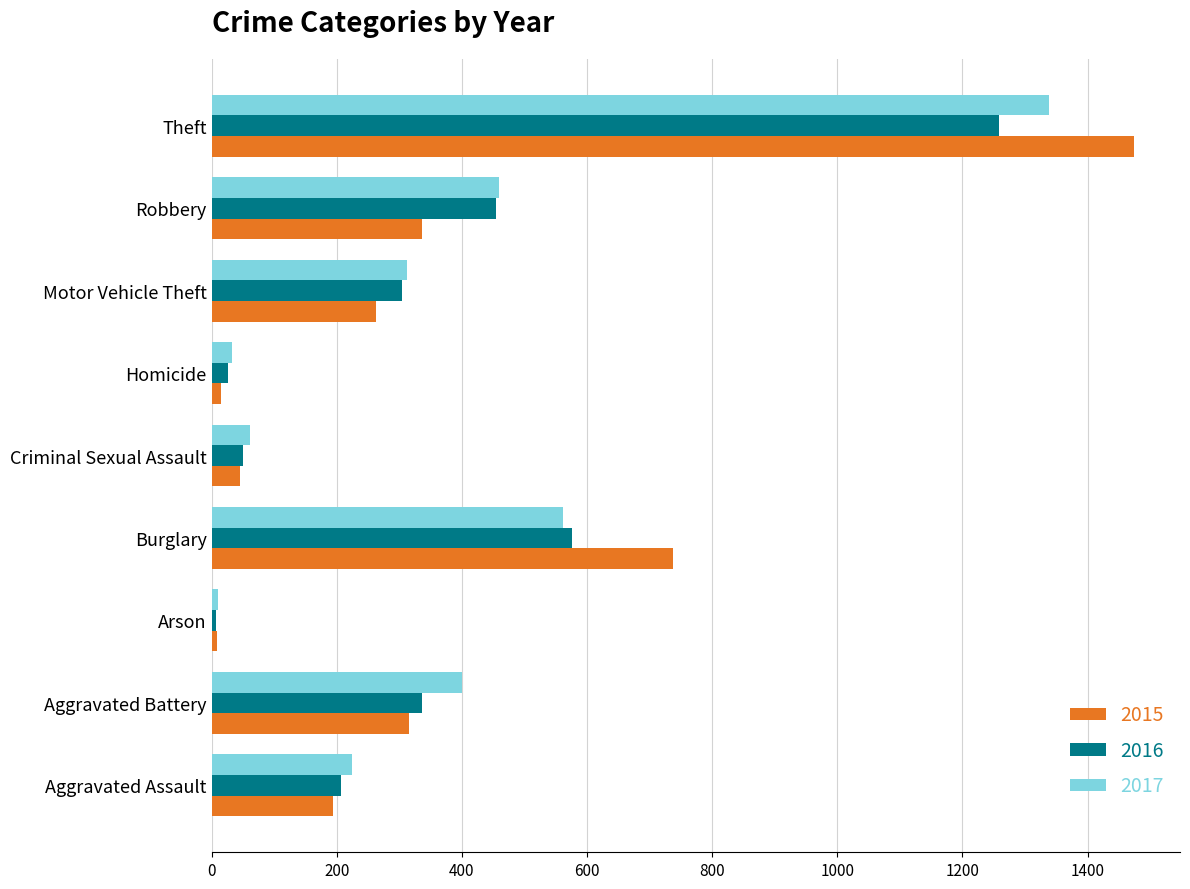

Rank the series by their maximum value, from lowest to highest.

2016, 2017, 2015